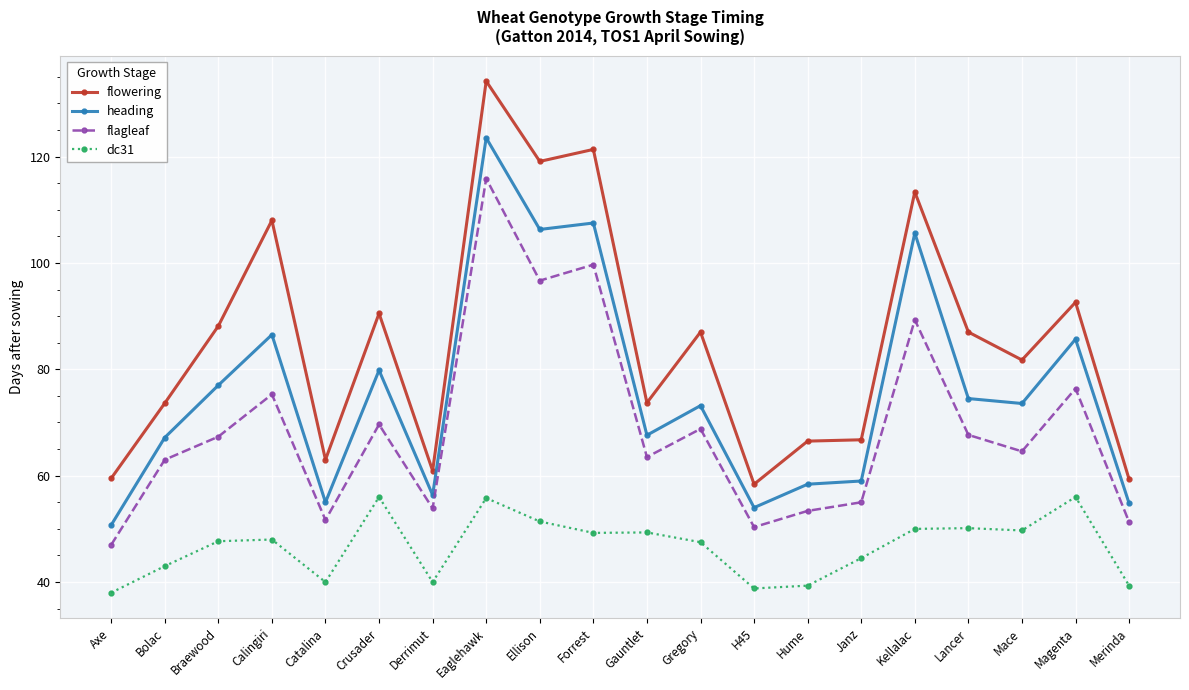

What is the sum of the flowering values at Catalina and Forrest?

184.3